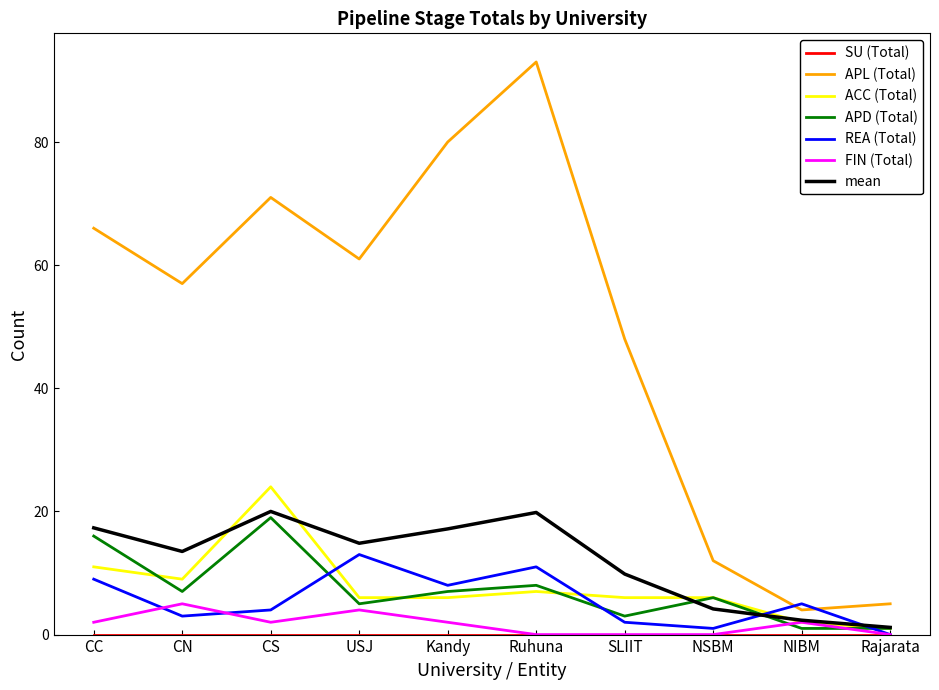

What position from the right is SLIIT?

4